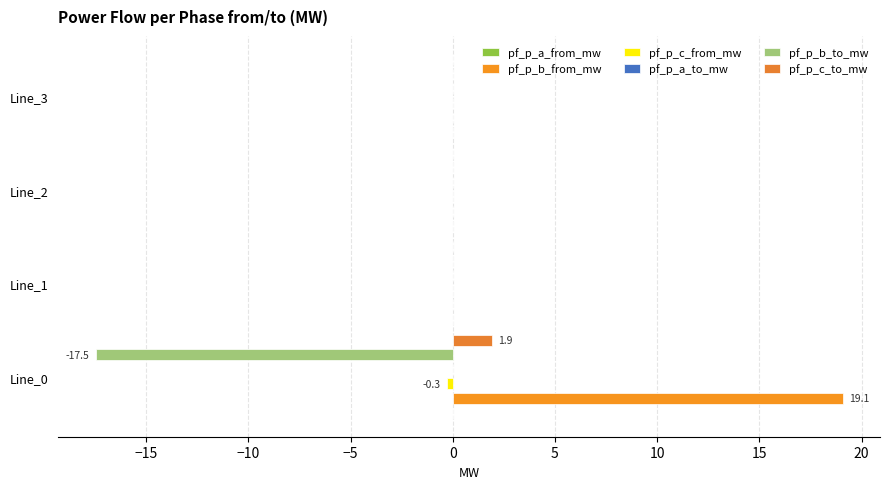

Which series has the largest total across all categories?

pf_p_b_from_mw